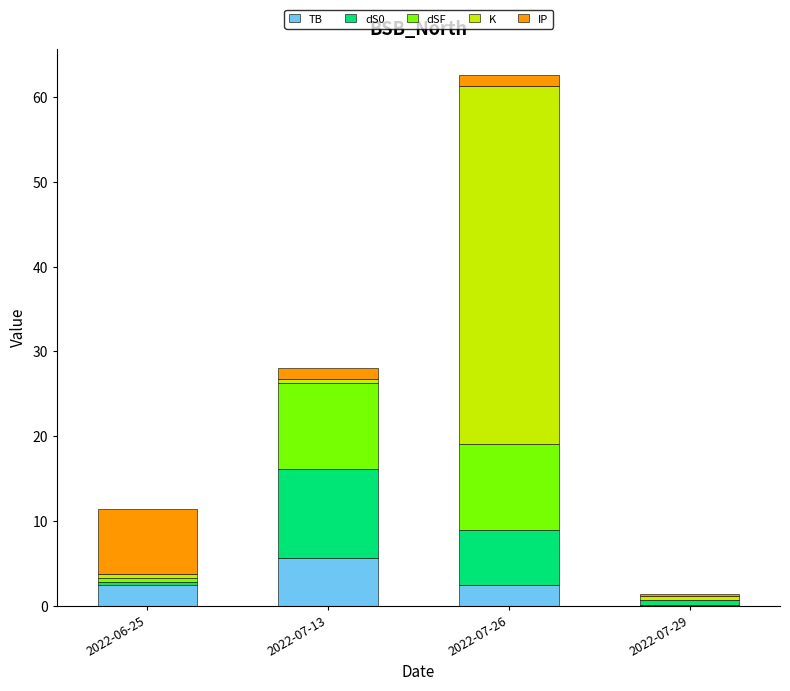

Which category has the highest value in the TB series?

2022-07-13